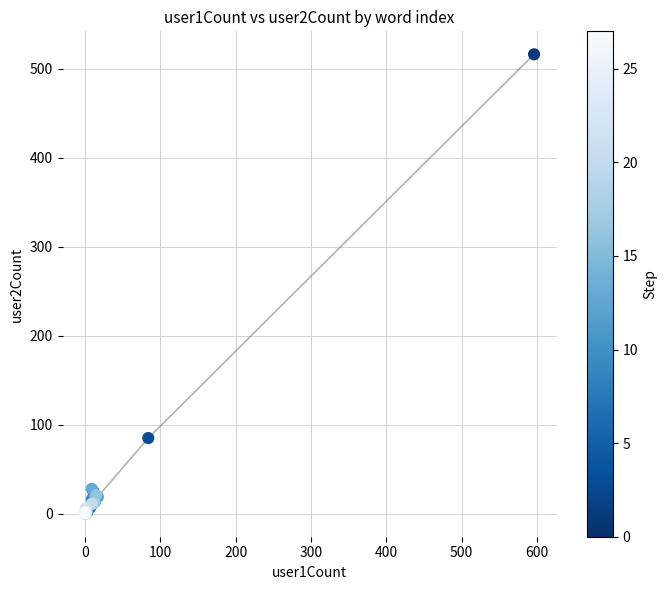

What Y value in the scatter plot is closest to 258?

85